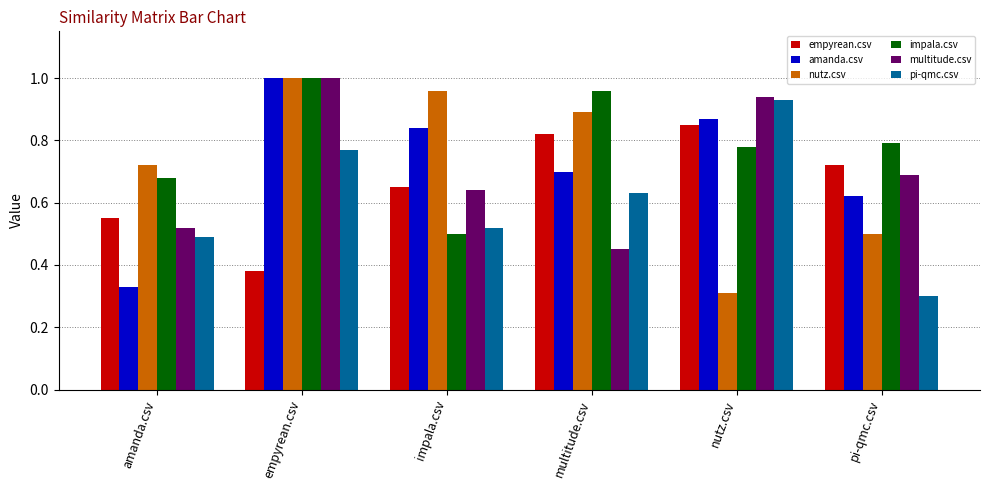

The nutz.csv series shows 0.3 at amanda.csv. True or false?

False